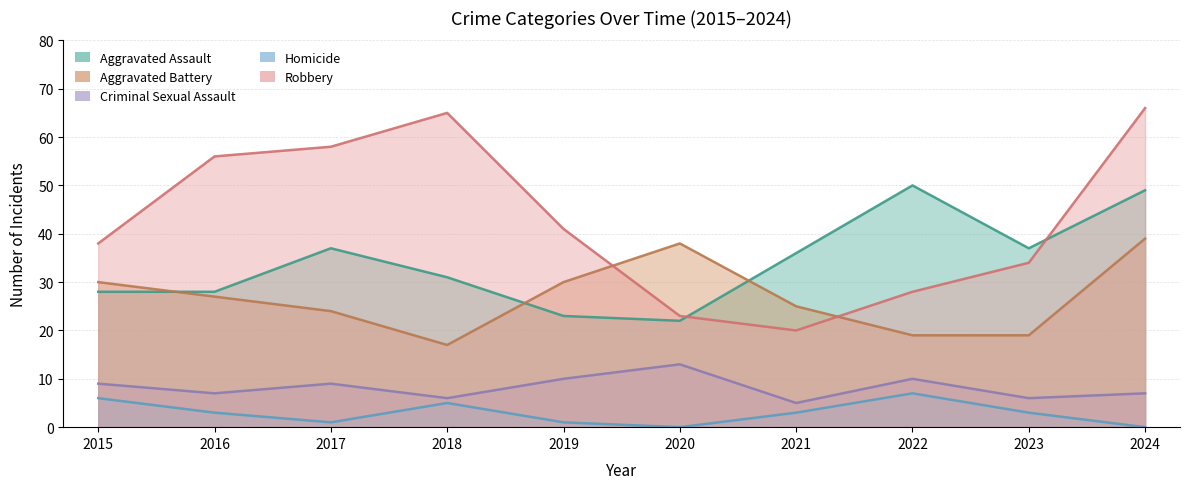

What is the total value across all series at 2021?

89